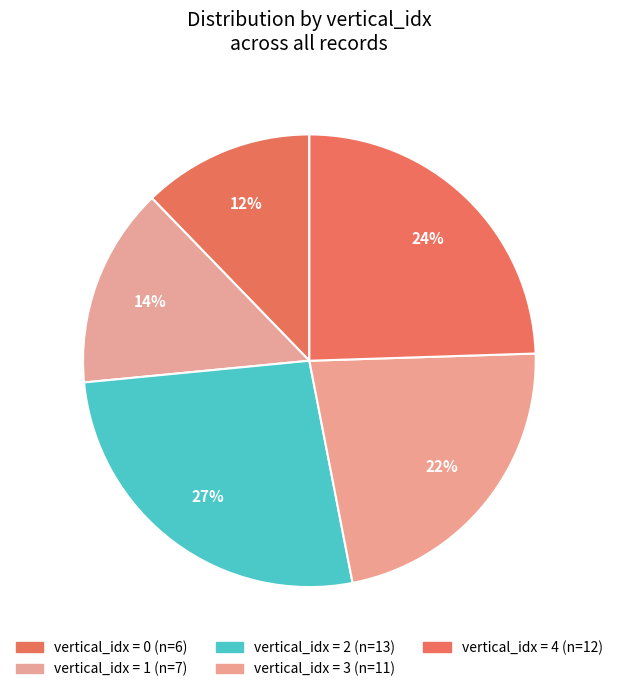

How many segments does this pie chart have?

5